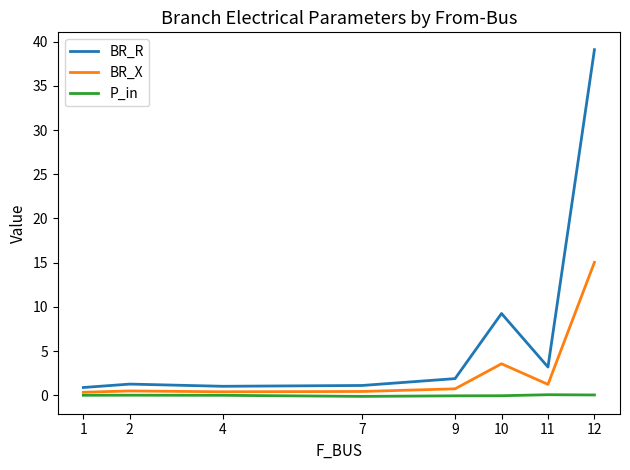

Is it true that BR_X equals 15.0 at 12?

True